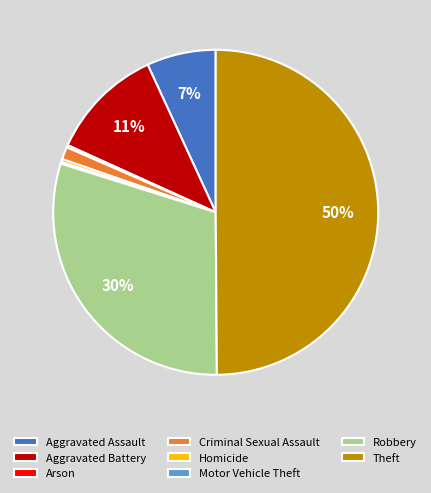

Combined, do Theft and Aggravated Battery account for over 50%?

Yes